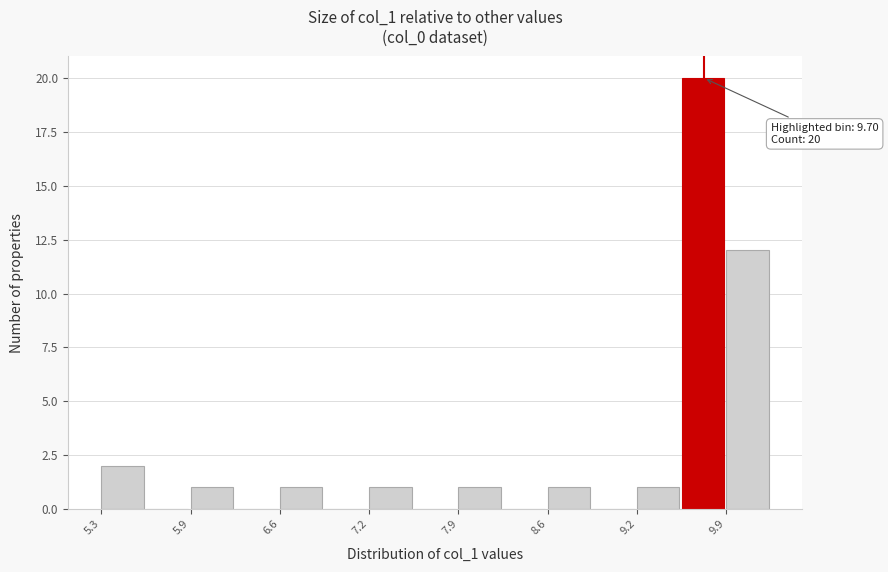

Read against the x-axis, roughly where is the centre of the tallest bar?

9.7